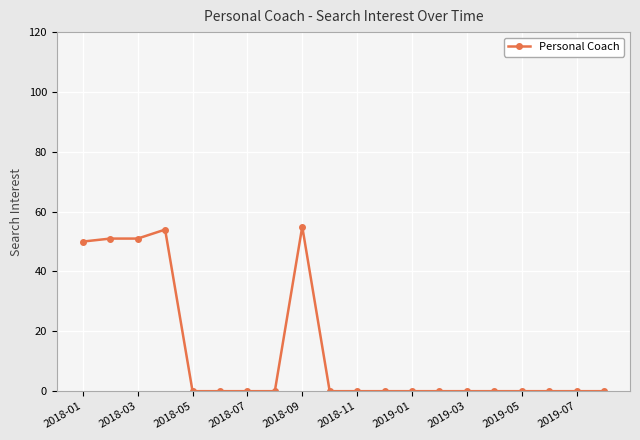

How many categories are shown in the chart?

20